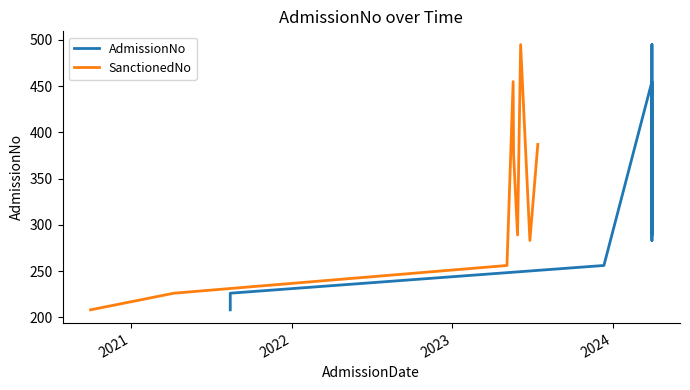

What is the lowest value of the SanctionedNo series?

208